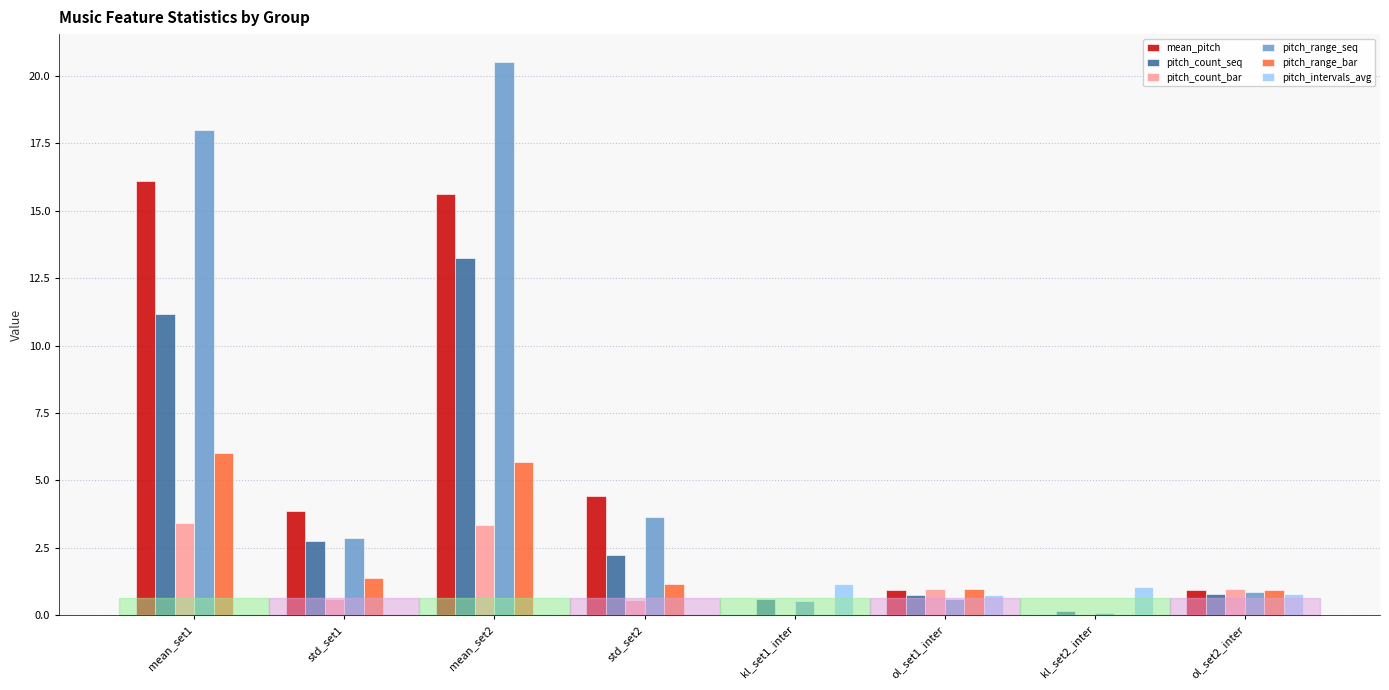

The mean_pitch series shows 0.9 at ol_set1_inter. True or false?

True